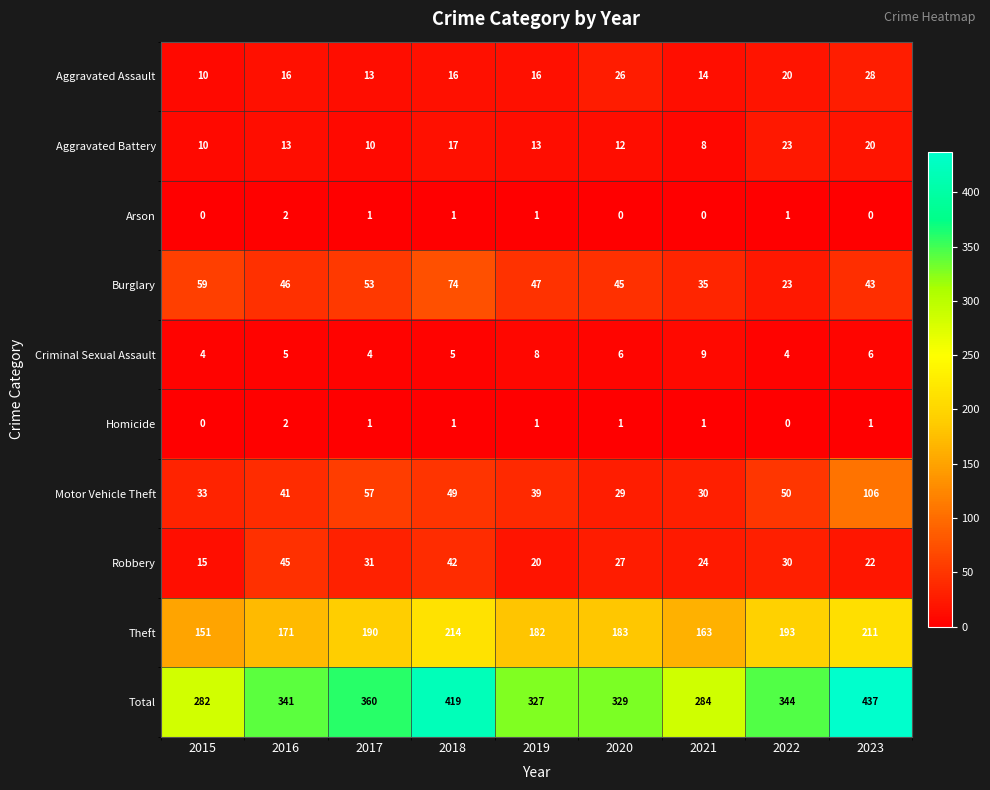

What is the spread (max minus min) of values at 2018?

418